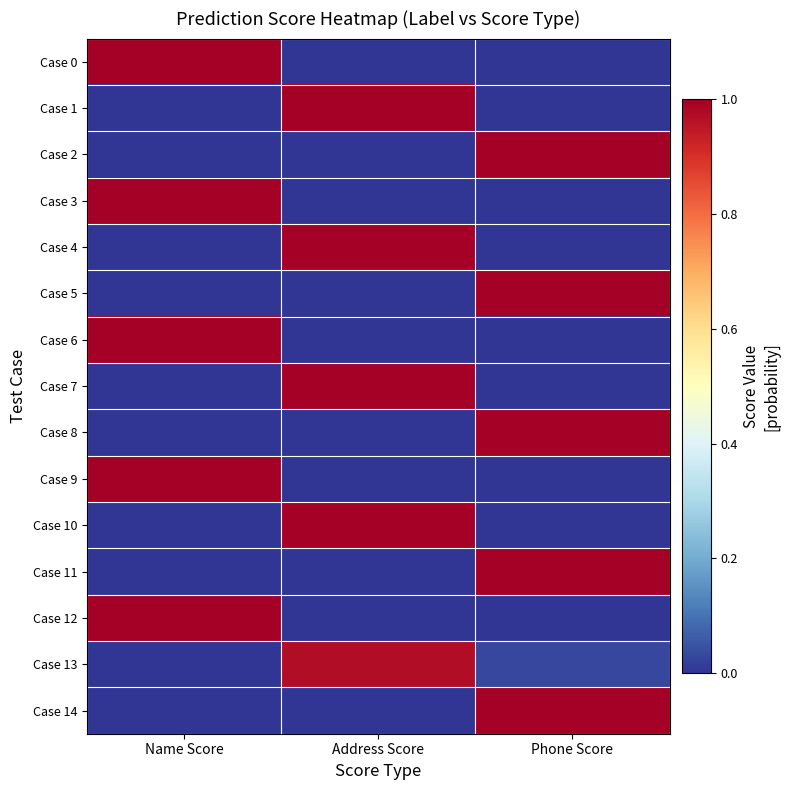

Which series changed the most between Name Score and Address Score?

Case 4